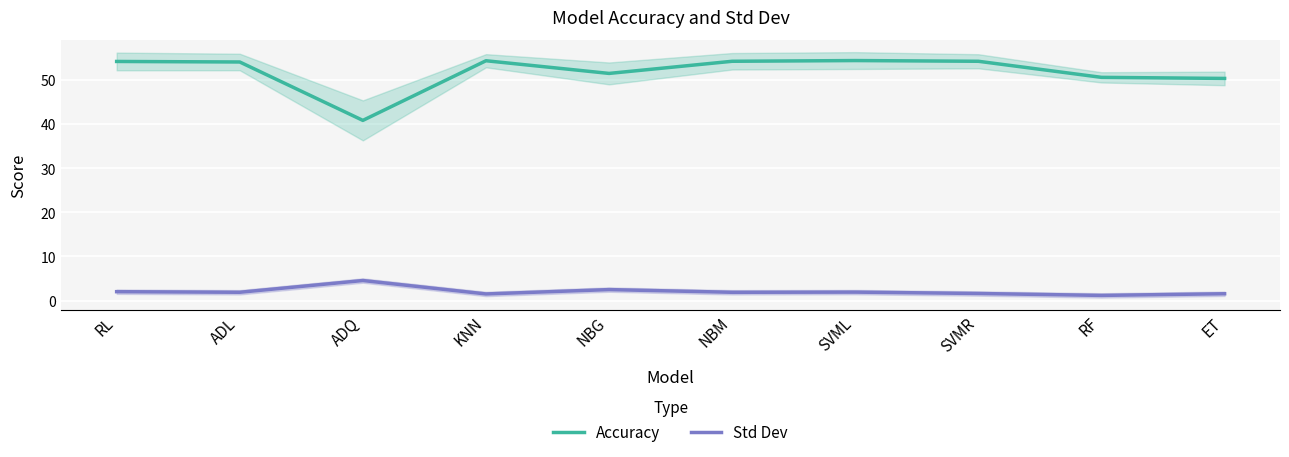

Reading left to right, list all the values displayed in this chart.

Accuracy: 54.2	54.1	40.8	54.4	51.5	54.3	54.4	54.3	50.6	50.4
Std Dev: 2.0	1.9	4.5	1.5	2.5	1.9	1.9	1.6	1.2	1.5